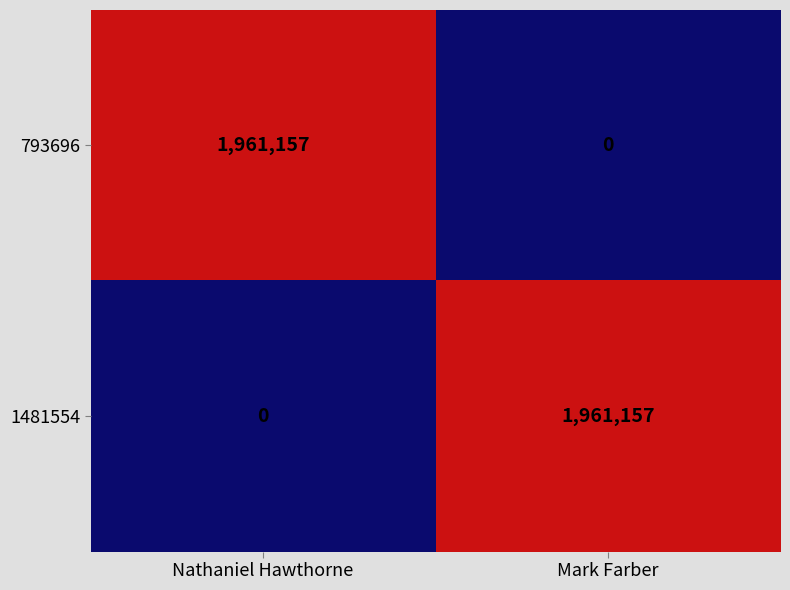

Rank the series at Nathaniel Hawthorne from highest to lowest value.

793696, 1481554